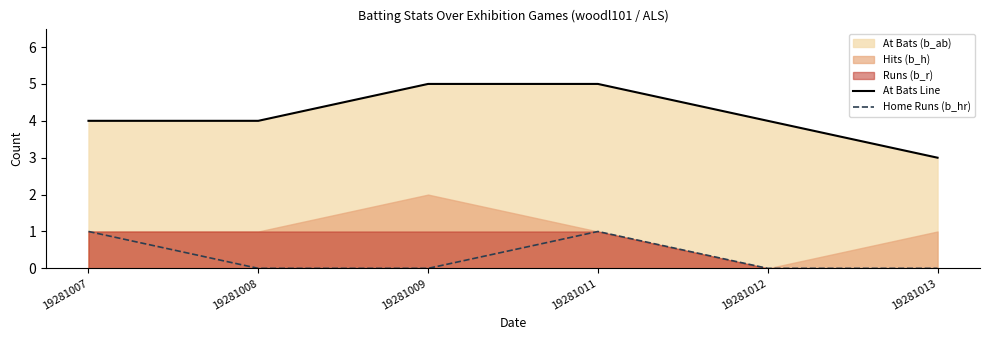

True or false: At Bats Line has a value of 4 at 19281008.

True